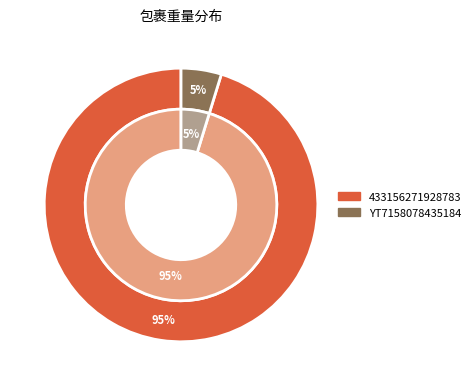

What is the total percentage of 433156271928783 and YT7158078435184?

100.0%